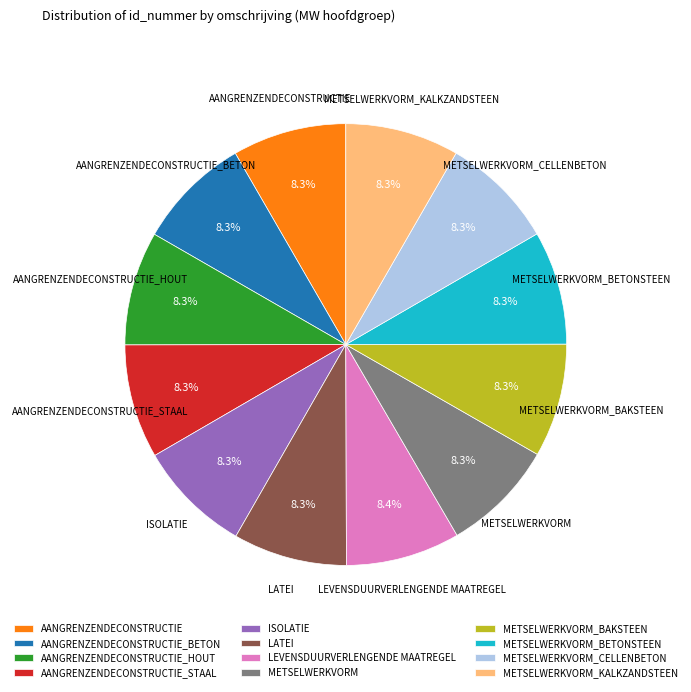

How many slices are in this pie chart?

12